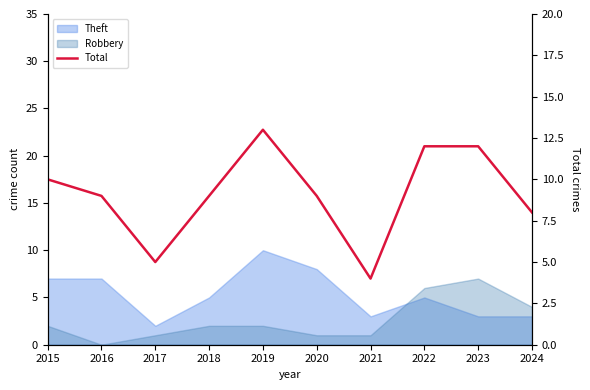

Where is the data nearest to the value 8?

2024